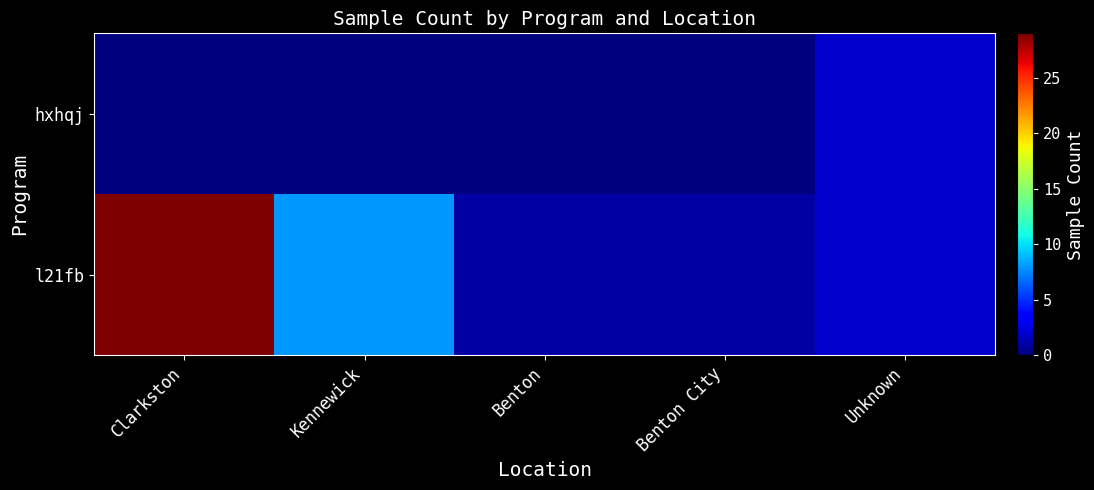

At Clarkston, list the series in order from largest to smallest.

l21fb, hxhqj